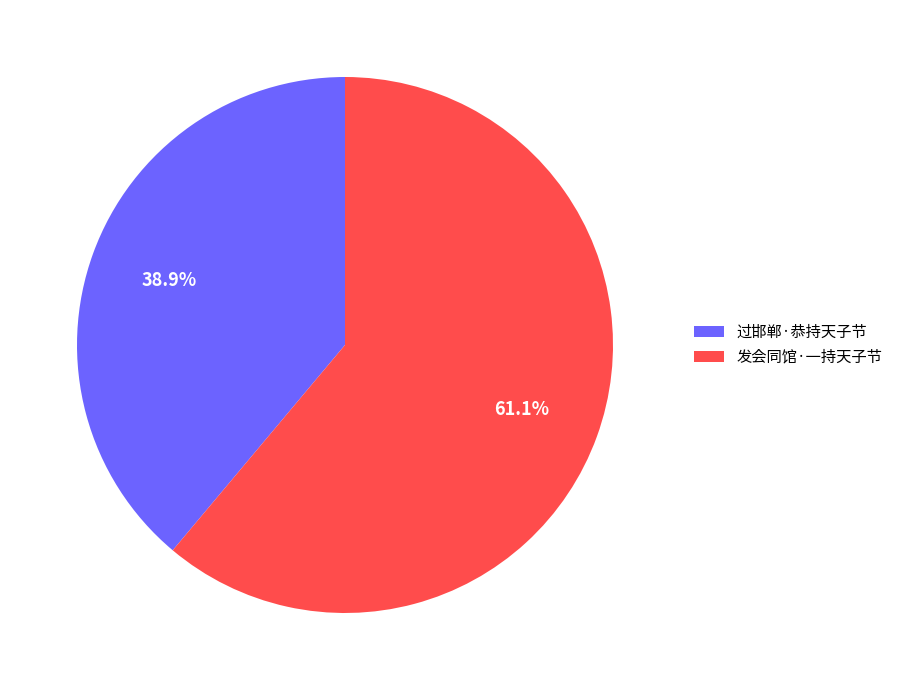

What percentage is NOT represented by 过邯郸·恭持天子节?

61.1%